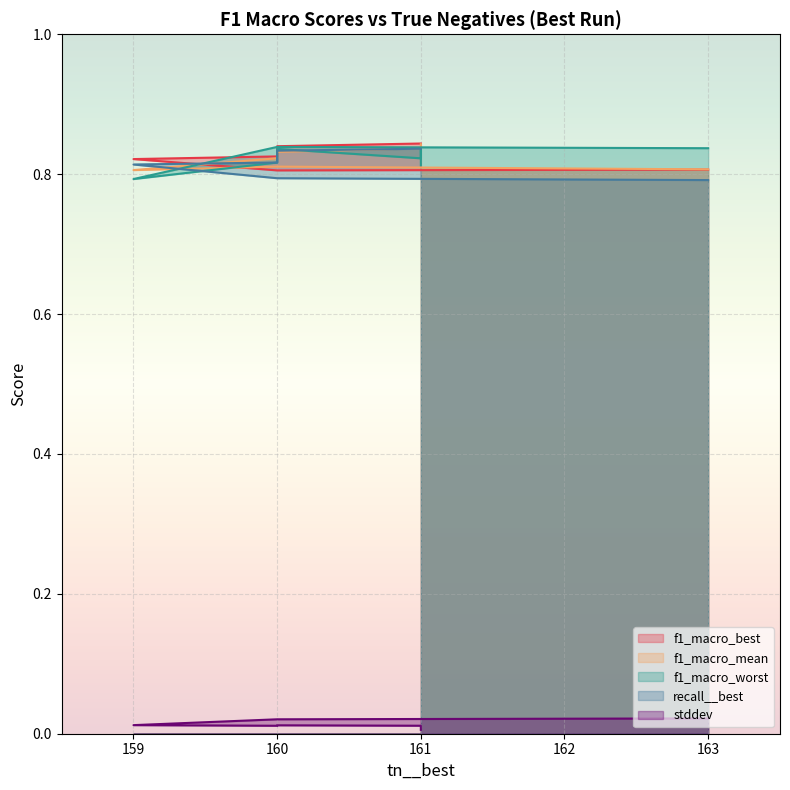

How many recall__best values are between 0 and 1?

10